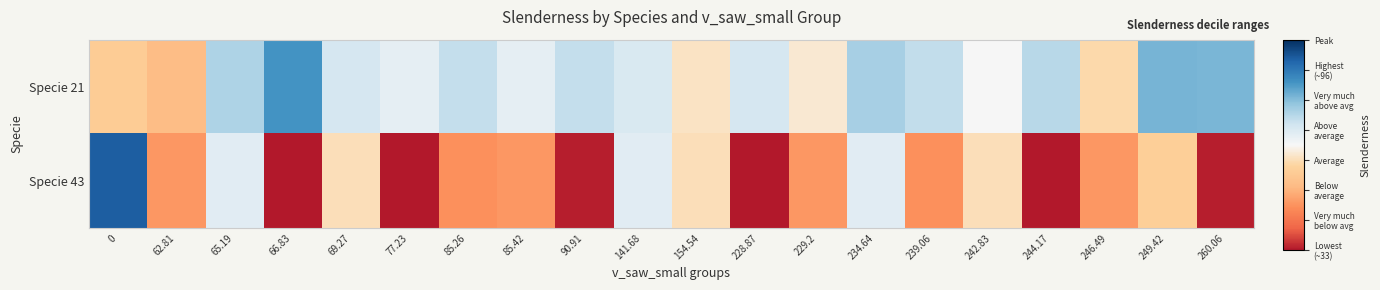

Reading left to right, what are all the values shown in this chart?

Specie 21: 0=58.8	62.81=54.8	65.19=78.8	66.83=88.8	69.27=74.0	77.23=71.2	85.26=76.3	85.42=71.2	90.91=76.3	141.68=73.2	154.54=64.0	228.87=73.8	229.2=65.1	234.64=79.6	239.06=76.5	242.83=68.0	244.17=77.8	246.49=62.2	249.42=84.2	260.06=84.0
Specie 43: 0=96.8	62.81=48.7	65.19=72.0	66.83=33.1	69.27=63.3	77.23=33.1	85.26=47.7	85.42=48.7	90.91=33.7	141.68=72.0	154.54=63.3	228.87=33.1	229.2=48.7	234.64=72.0	239.06=47.7	242.83=63.3	244.17=33.1	246.49=48.7	249.42=59.6	260.06=33.7